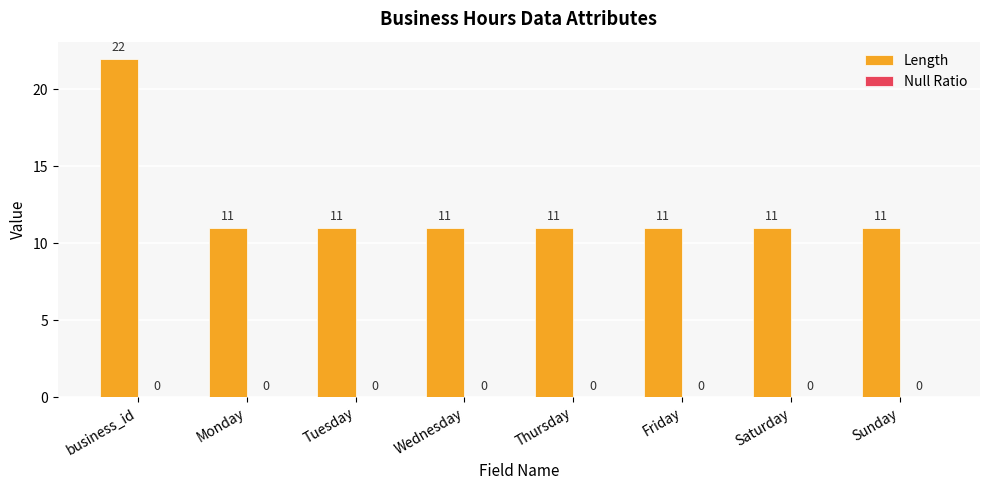

How many categories are shown in the chart?

8